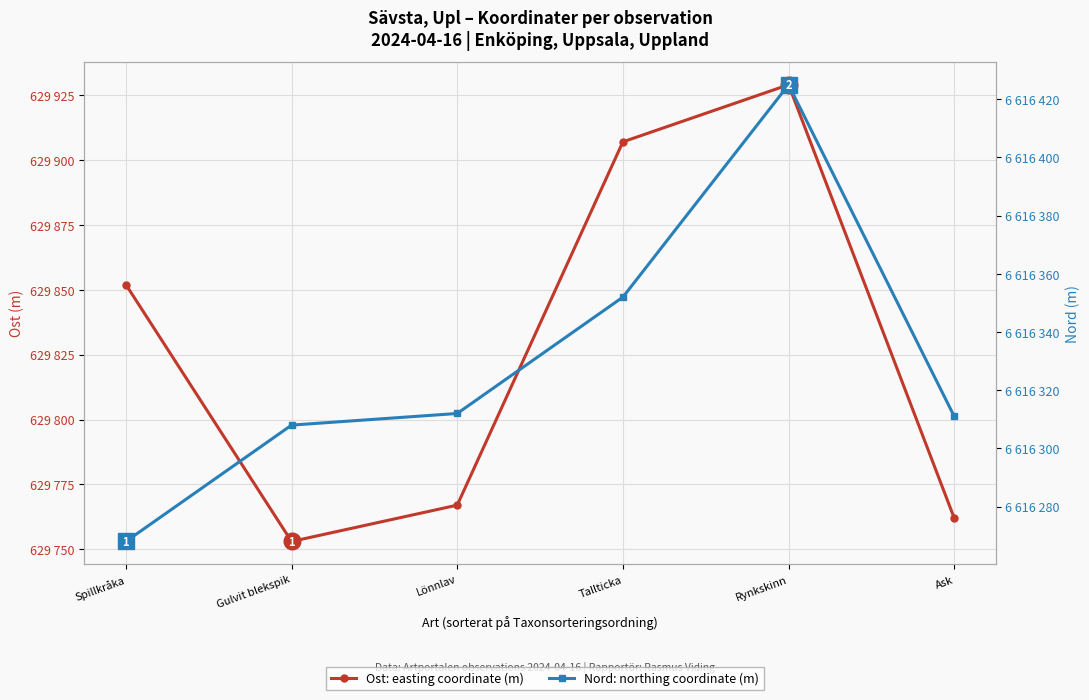

Between Tallticka and Ask, which series saw the biggest shift?

Ost (easting coordinate)